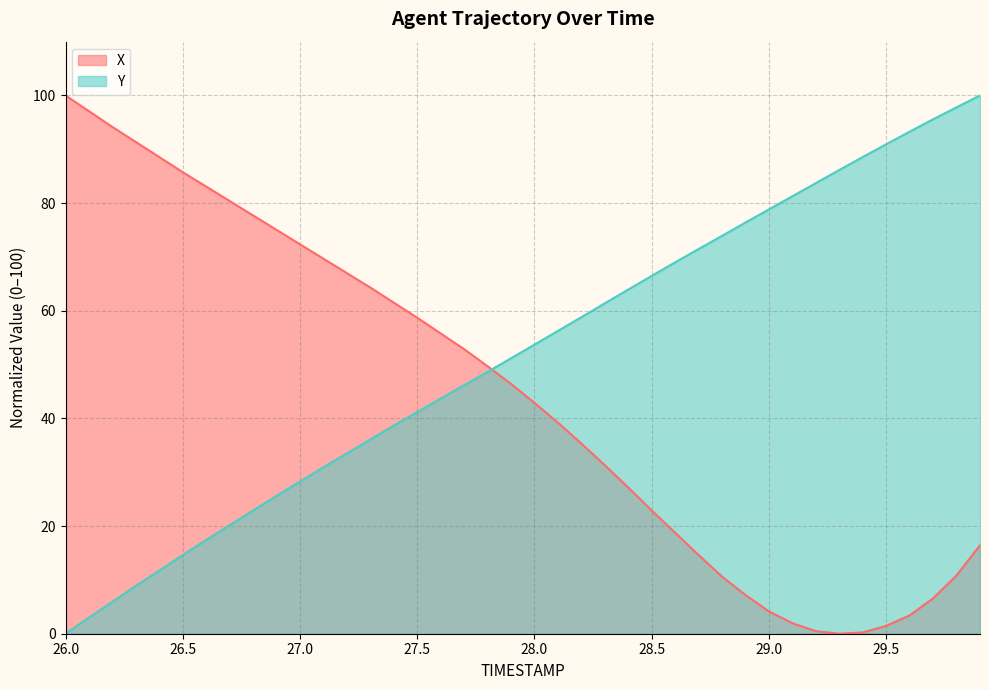

Where does the Y series first go above 53?

28.0